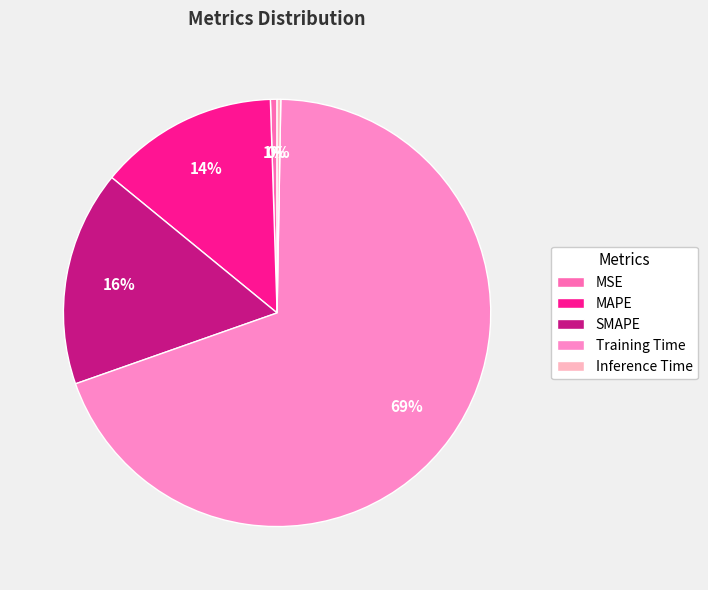

To the nearest percent, what portion does Training Time represent?

69%